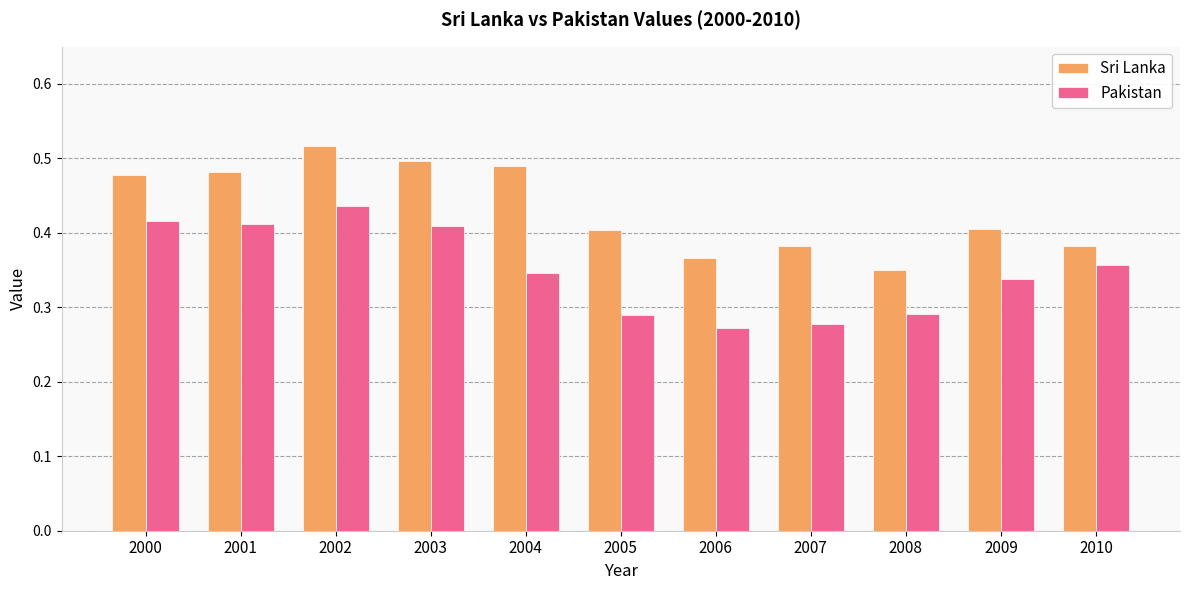

Which series changed the most between 2003 and 2005?

Pakistan